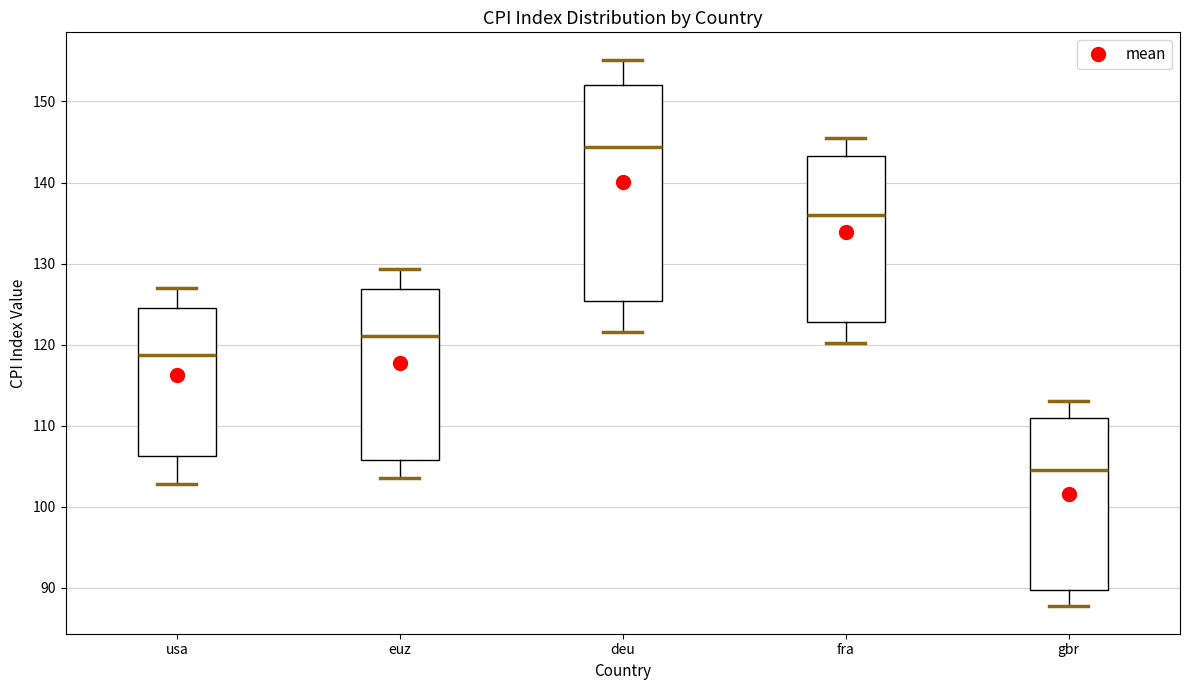

Where does the median line of the box for euz sit on the y-axis? The values are not printed on the chart, so give them approximately, as read against the axis.

121